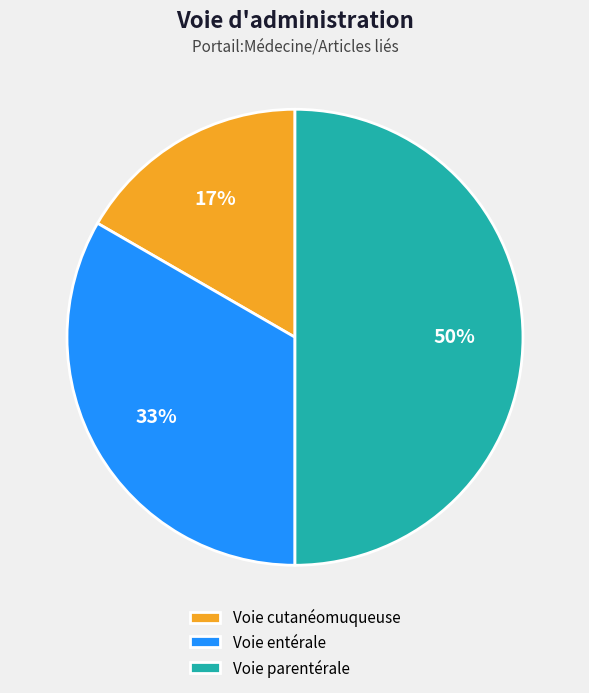

Does Voie entérale account for over 50% of the chart?

No